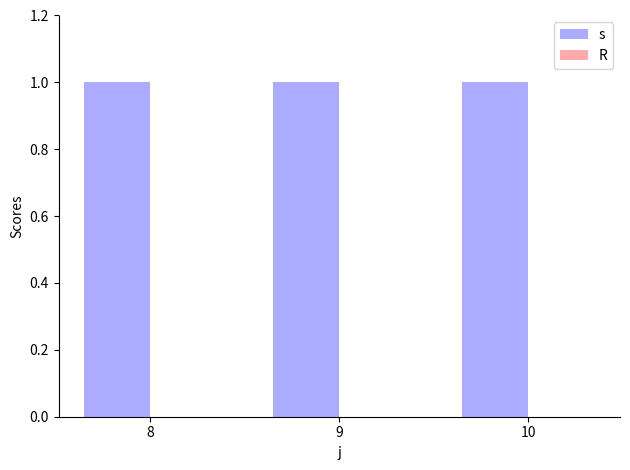

Which has a higher value, 10 or 8?

10